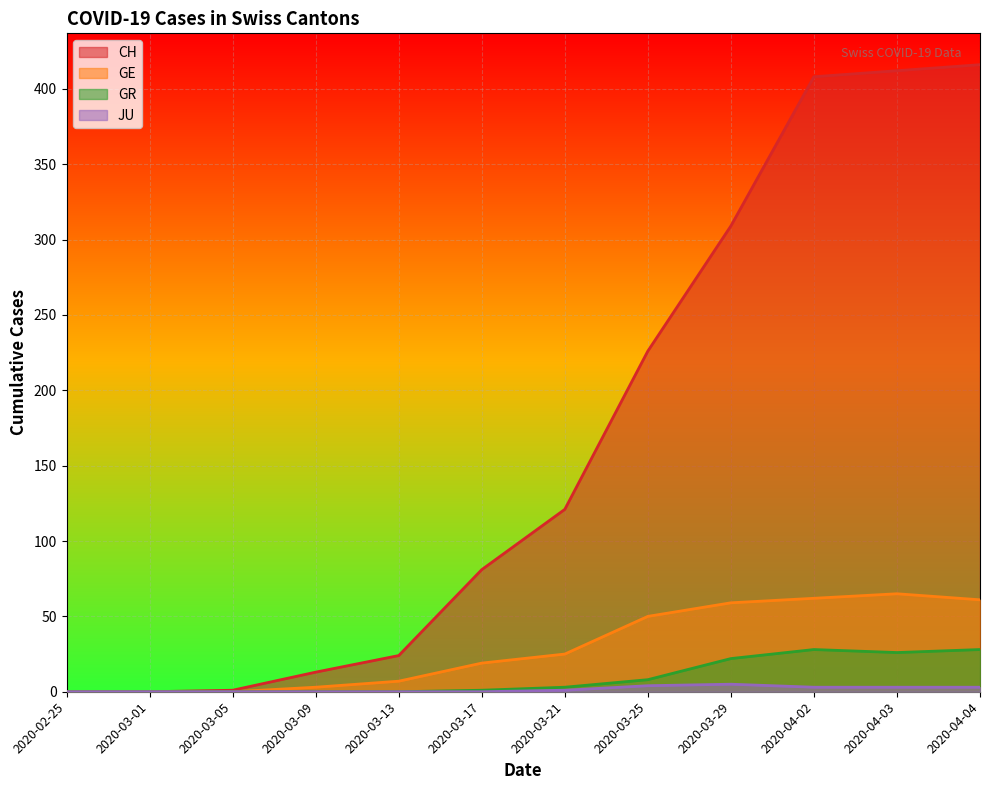

True or false: CH and GR cross at least once.

False